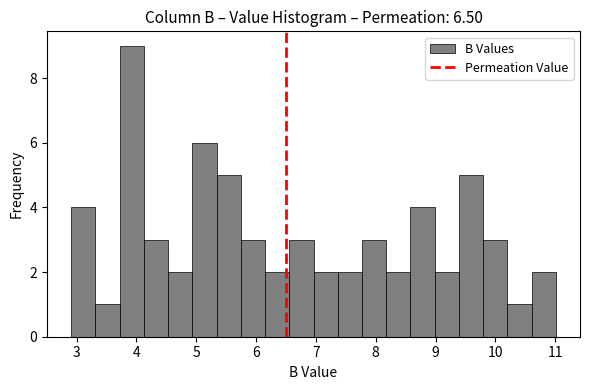

Over which range of the x-axis is the bar tallest?

3.7 to 4.1